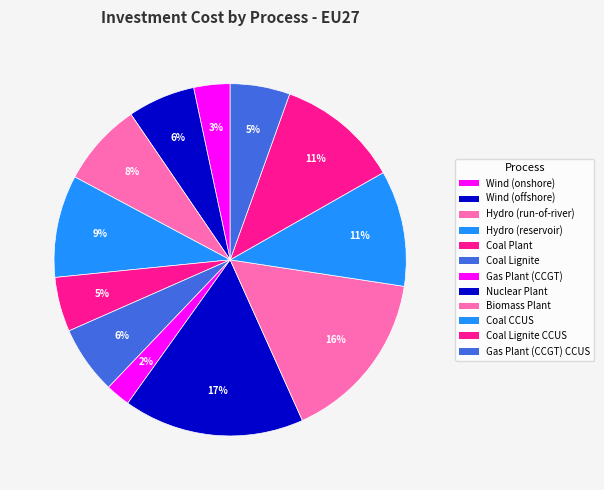

How many slices are in this pie chart?

12